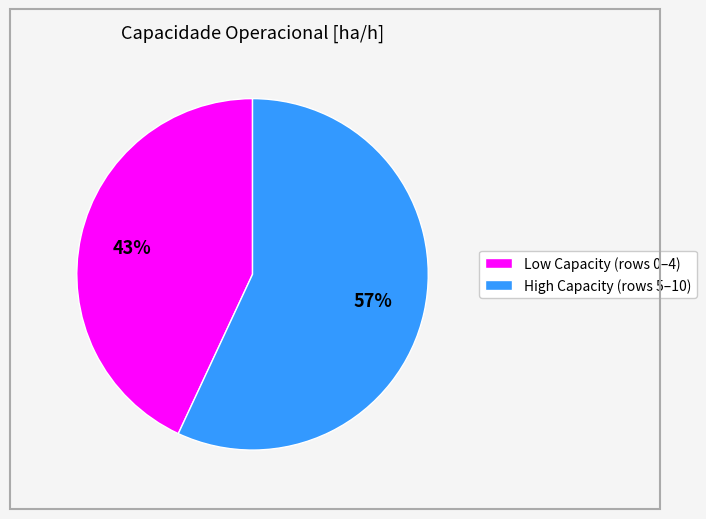

Between Low Capacity (rows 0–4) and High Capacity (rows 5–10), which is larger?

High Capacity (rows 5–10)